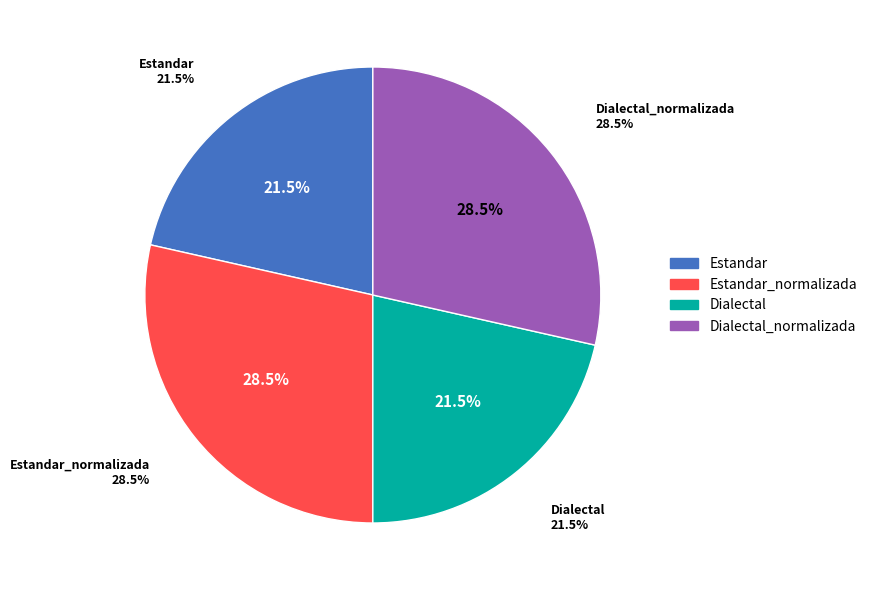

Count the number of slices in the pie.

4